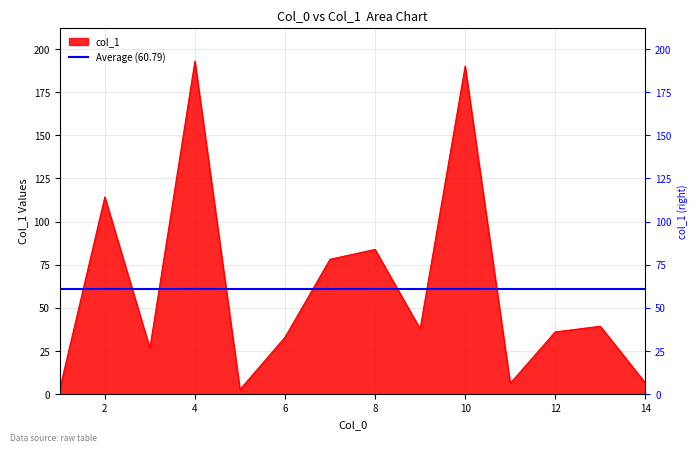

Which label corresponds to the largest value in the chart?

4